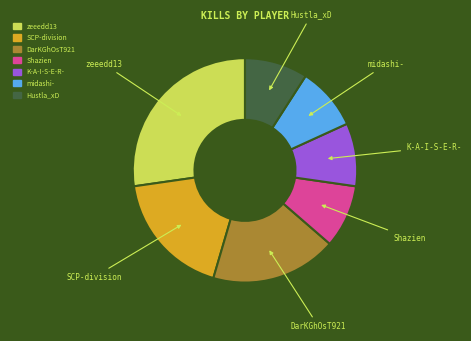

How many slices are in this pie chart?

7